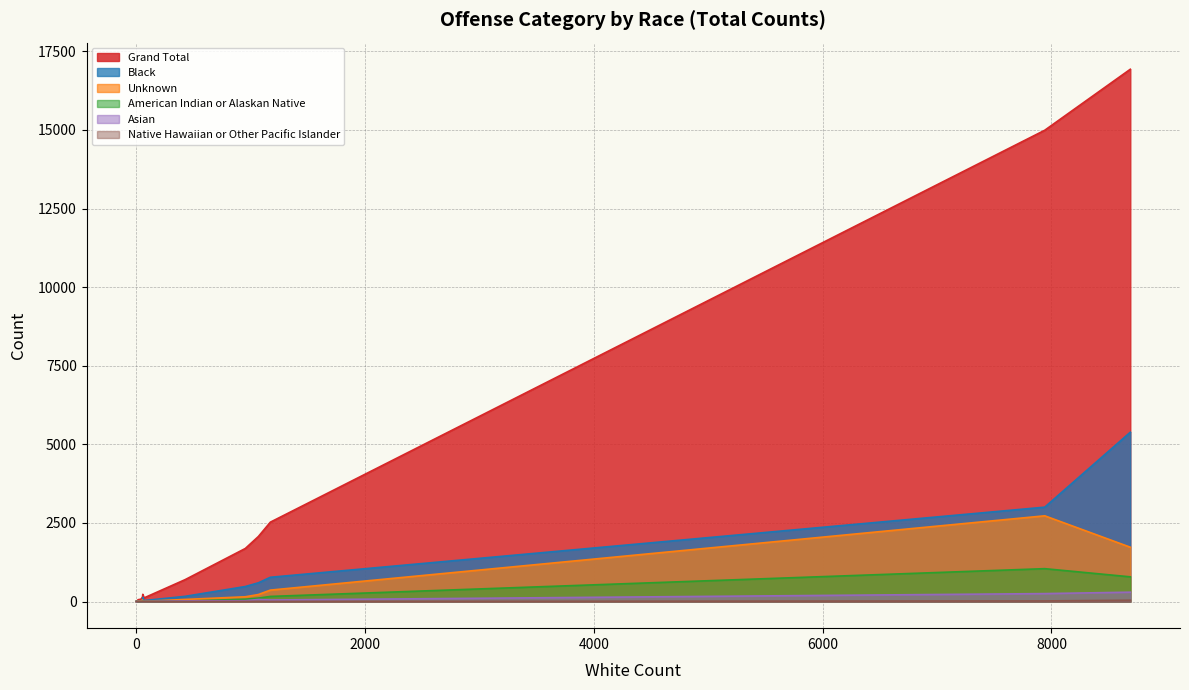

Reading left to right, extract all data points from this chart.

Grand Total: 75	113	16929	1	1688	697	2068	14989	142	3	2525	8	230	59
Black: 9	30	5385	0	478	166	596	3002	31	1	772	8	134	20
Unknown: 21	8	1728	0	152	67	223	2727	51	0	364	0	24	18
American Indian or Alaskan Native: 1	5	786	0	74	15	110	1046	3	0	163	0	11	0
Asian: 3	4	298	0	27	21	66	253	2	2	50	0	4	5
Native Hawaiian or Other Pacific Islander: 0	0	43	0	4	1	6	20	1	0	4	0	0	0